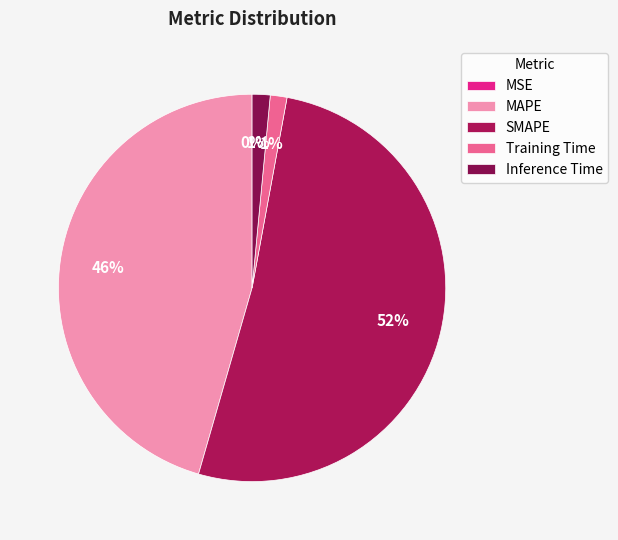

Is the sum of Inference Time and MSE greater than half?

No